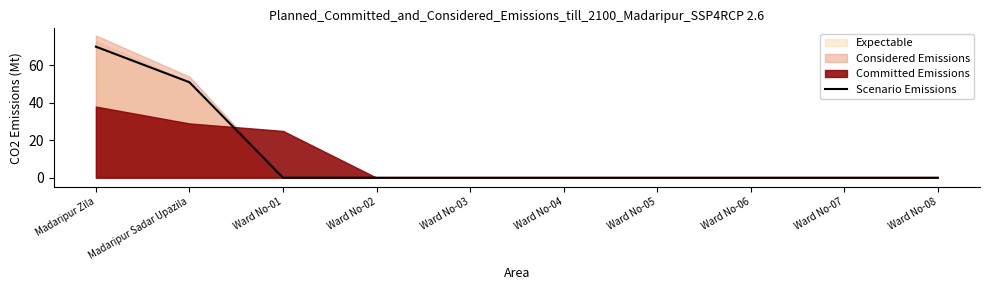

At which category does the chart reach its minimum across all series?

Ward No-01